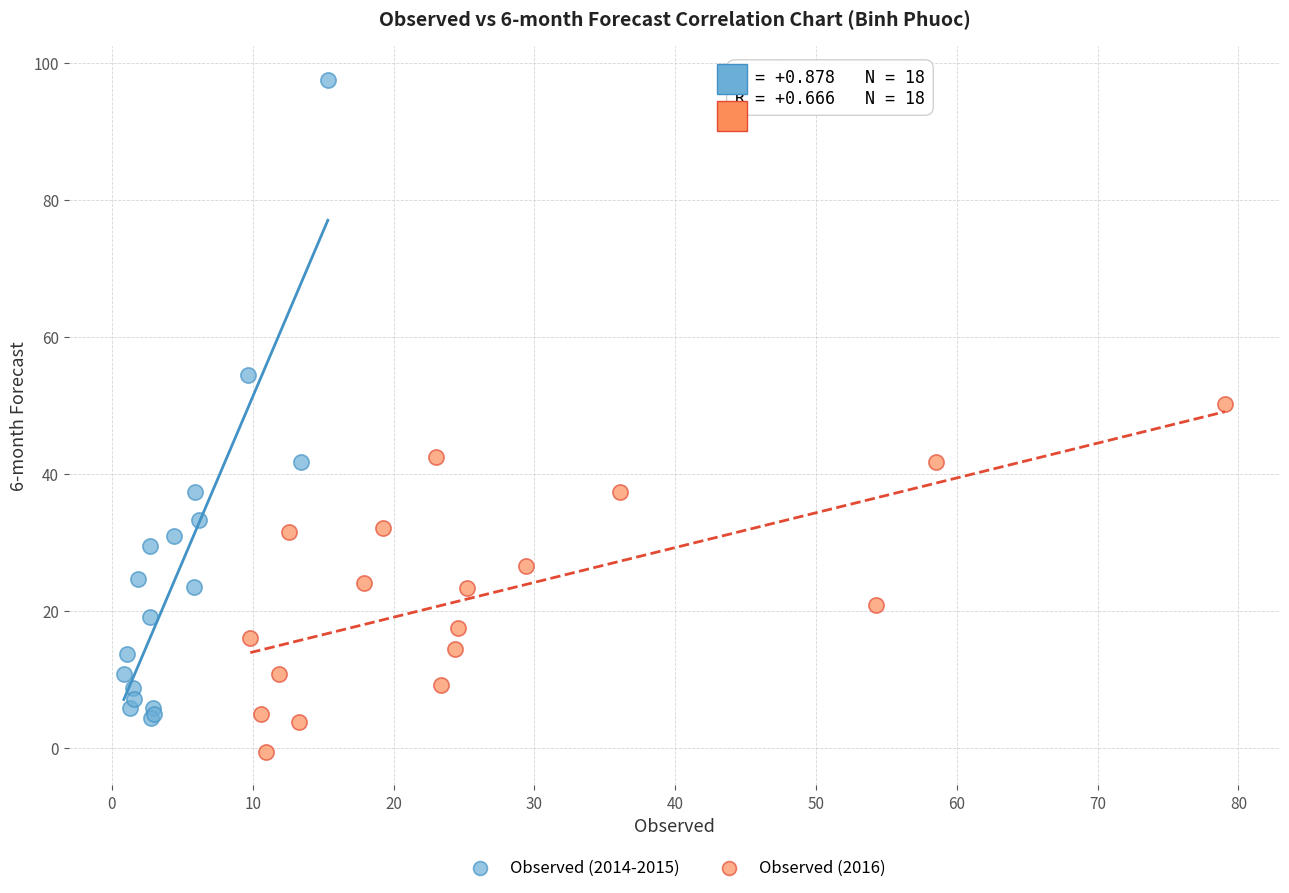

Which series contains the lowest Y value?

Observed (2016)